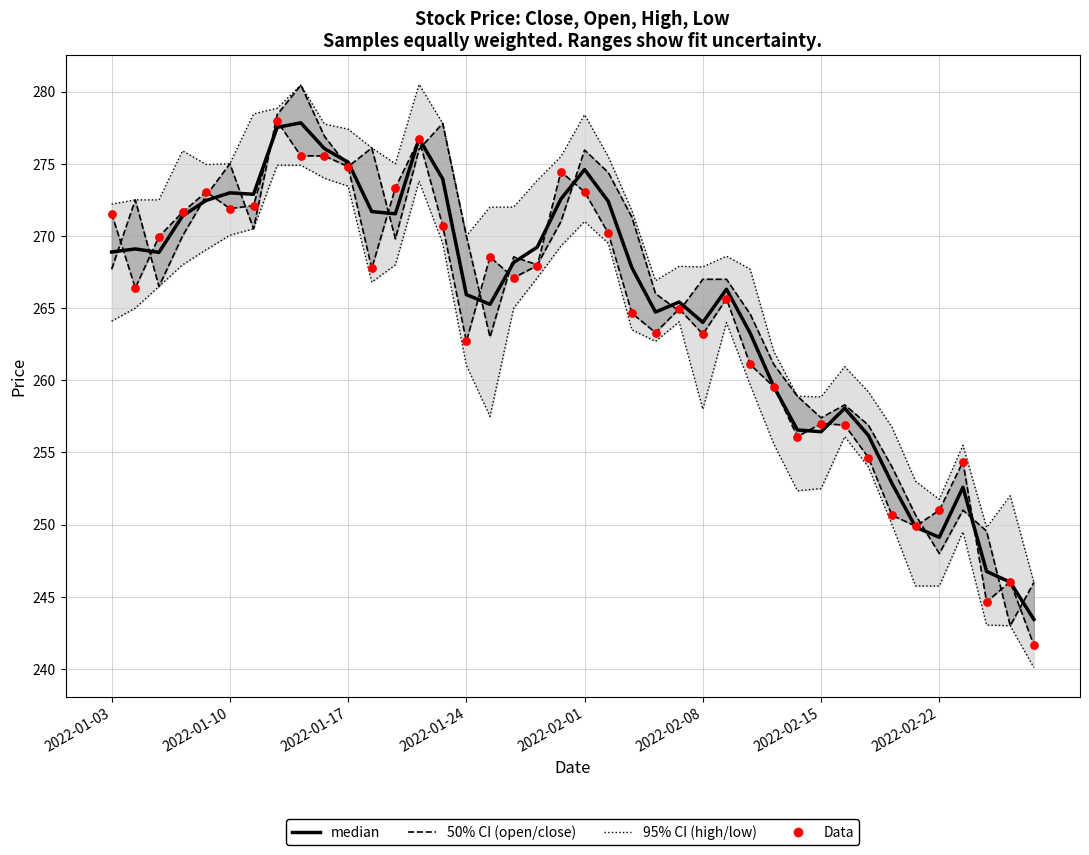

At how many categories does at least one series exceed 257?

33